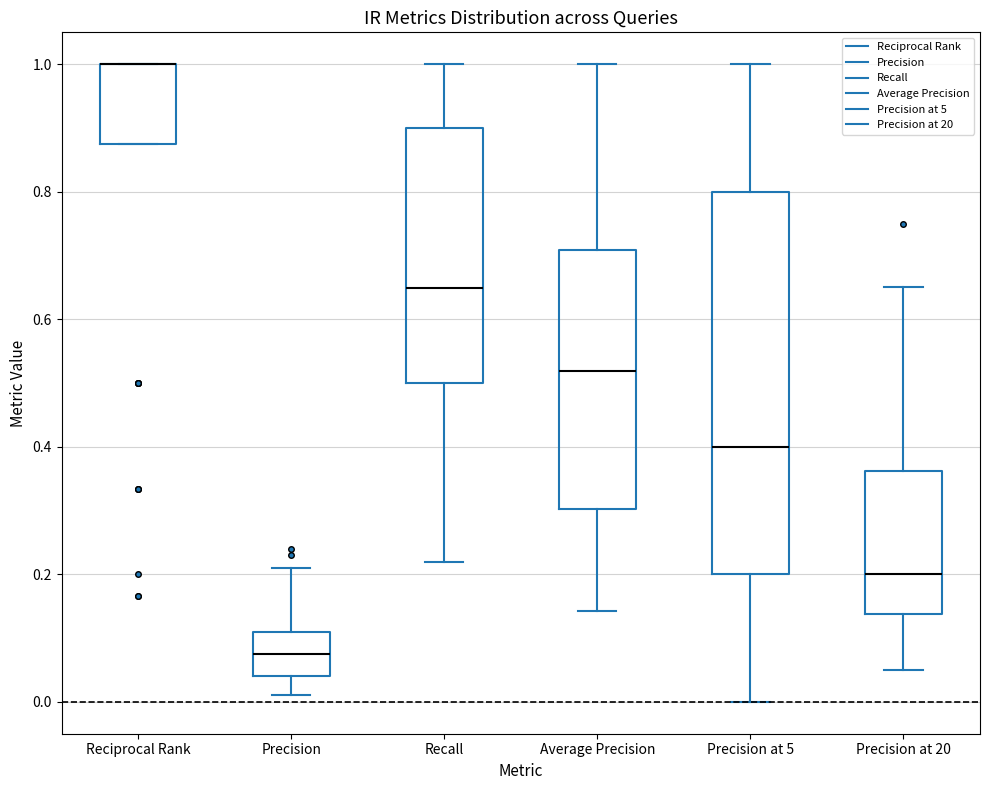

Comparing the boxes themselves (not the whiskers), which one is the tallest?

Precision at 5